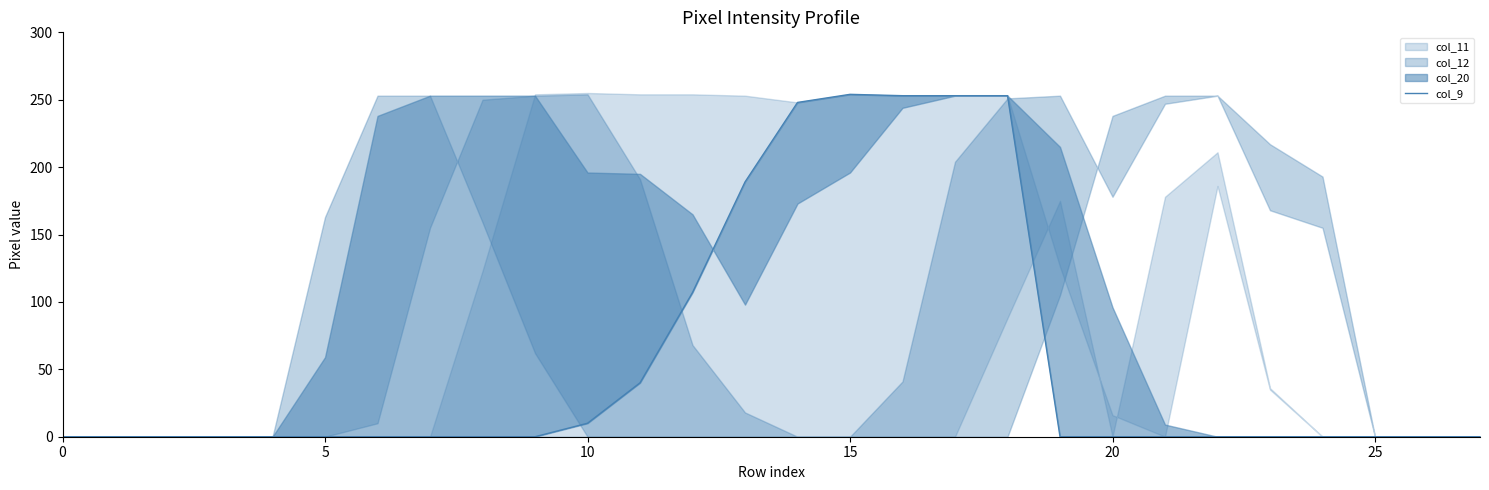

Is it true that the value at 15 is 254?

True